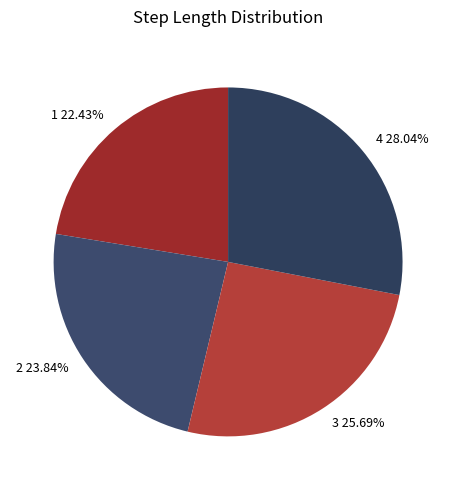

To the nearest percent, what percentage of the pie is 3?

26%